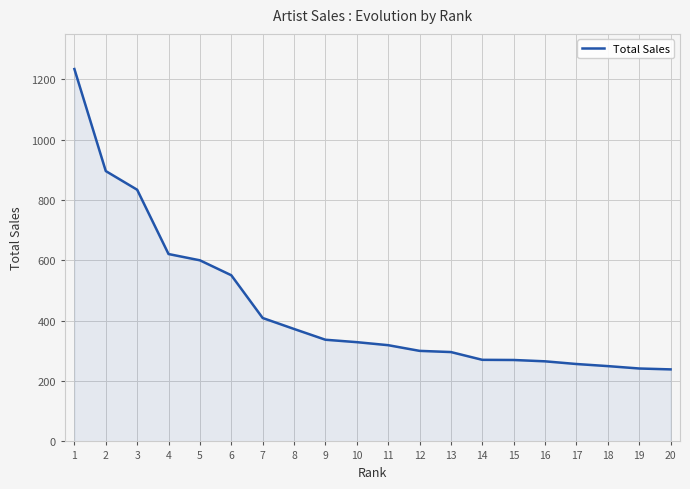

What is the average value?

444.4